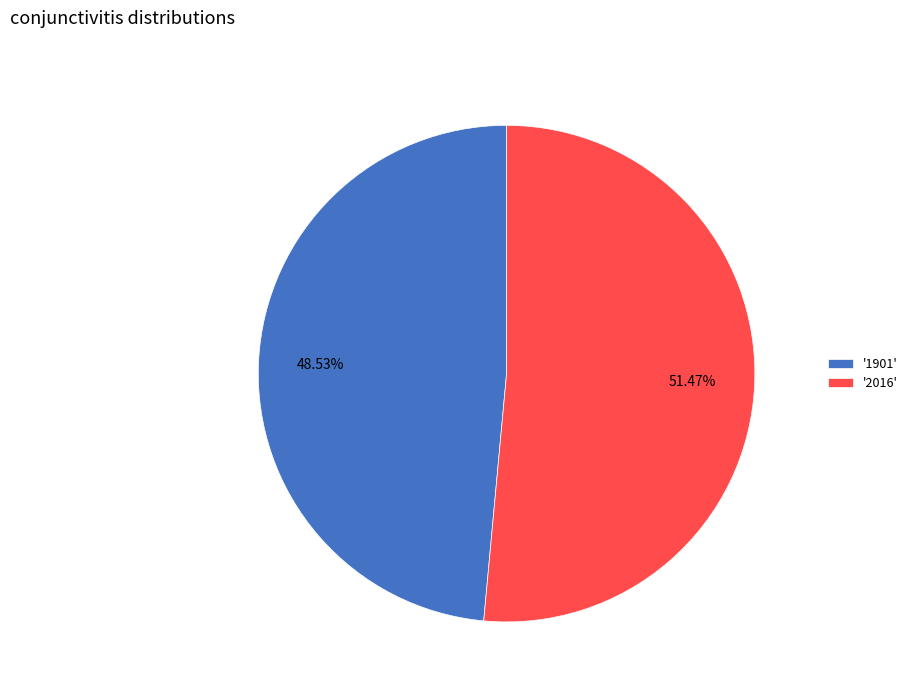

Count the number of slices in the pie.

2